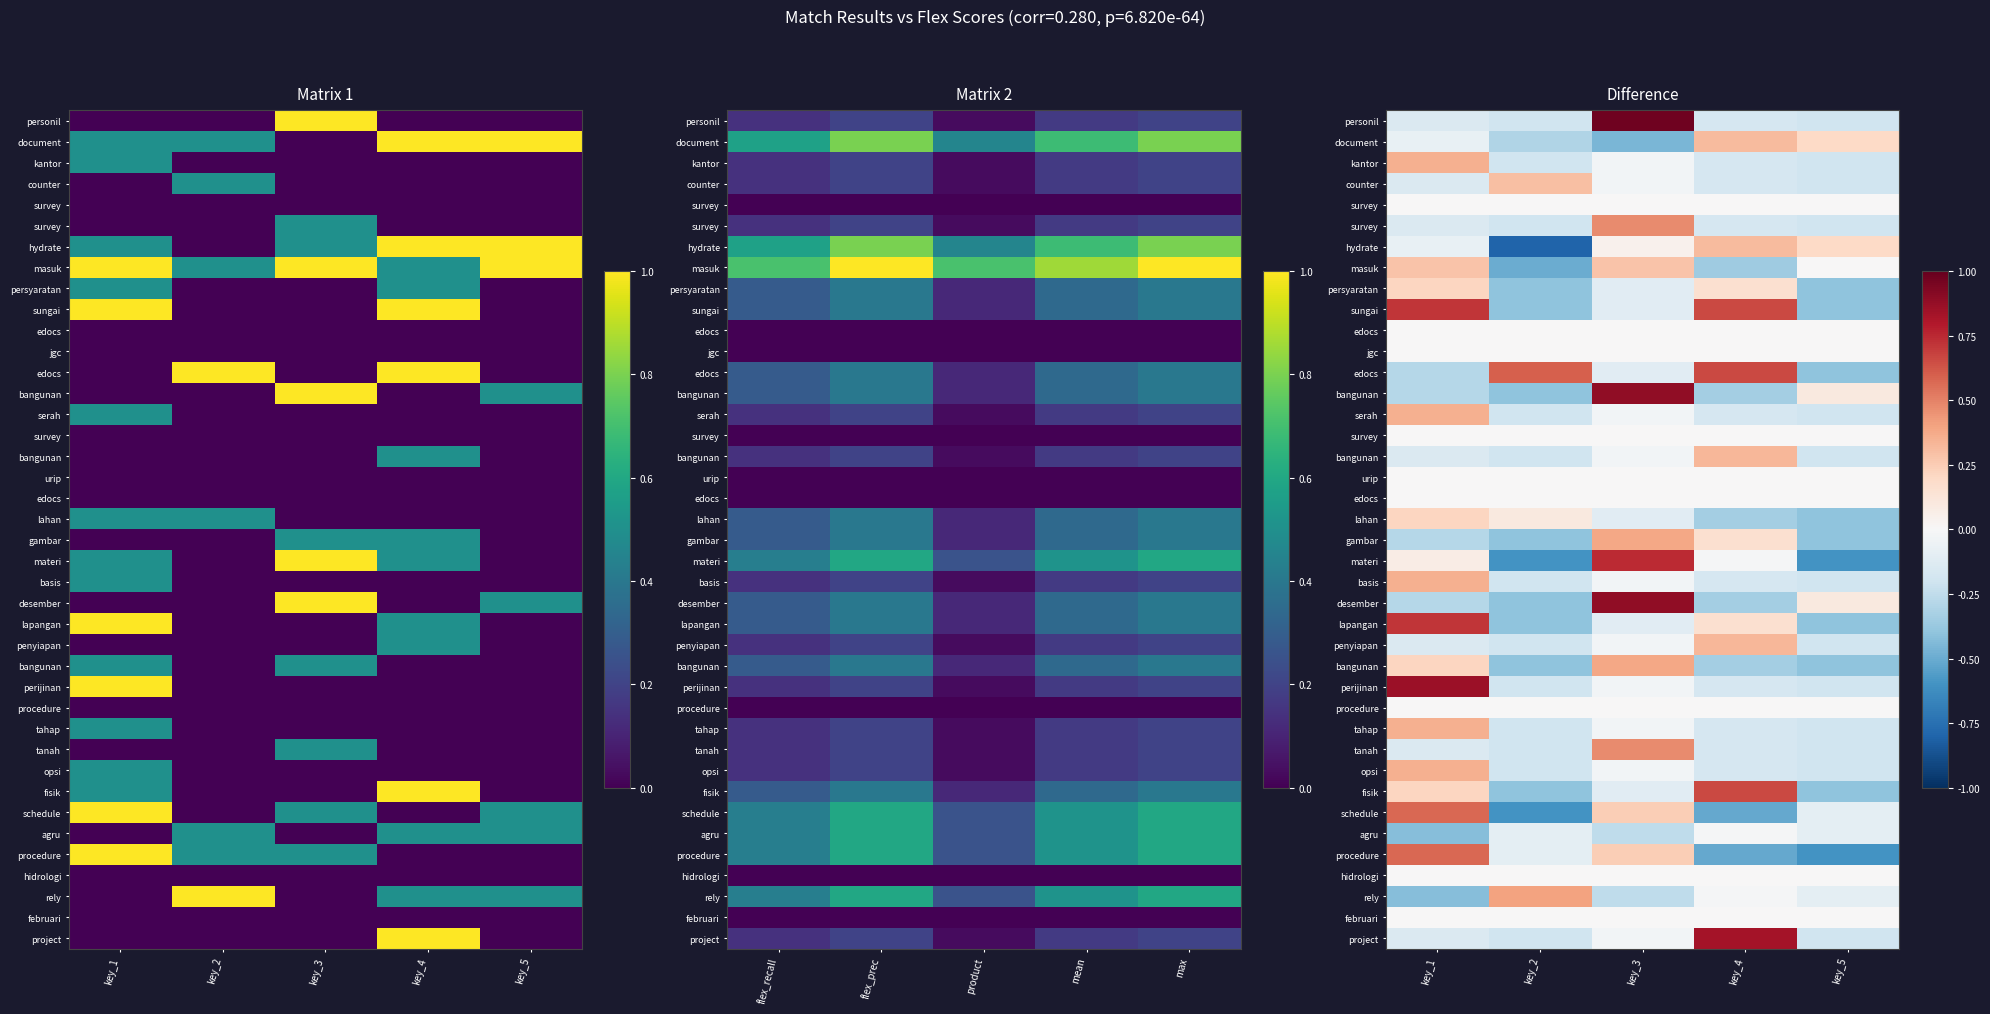

What is the spread (max minus min) of values at key_4?

1.3